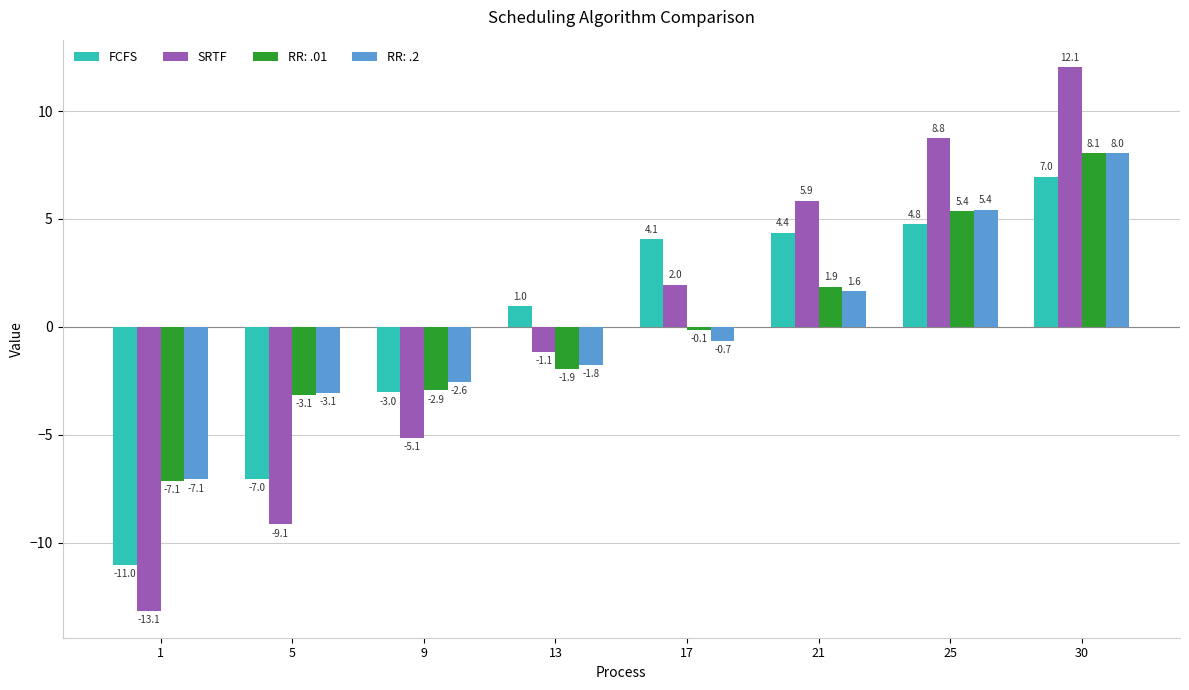

What is the smallest value displayed?

-13.1